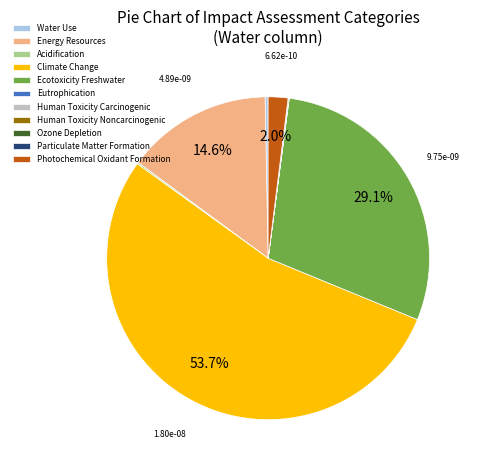

What is the largest slice in the pie chart?

Climate Change